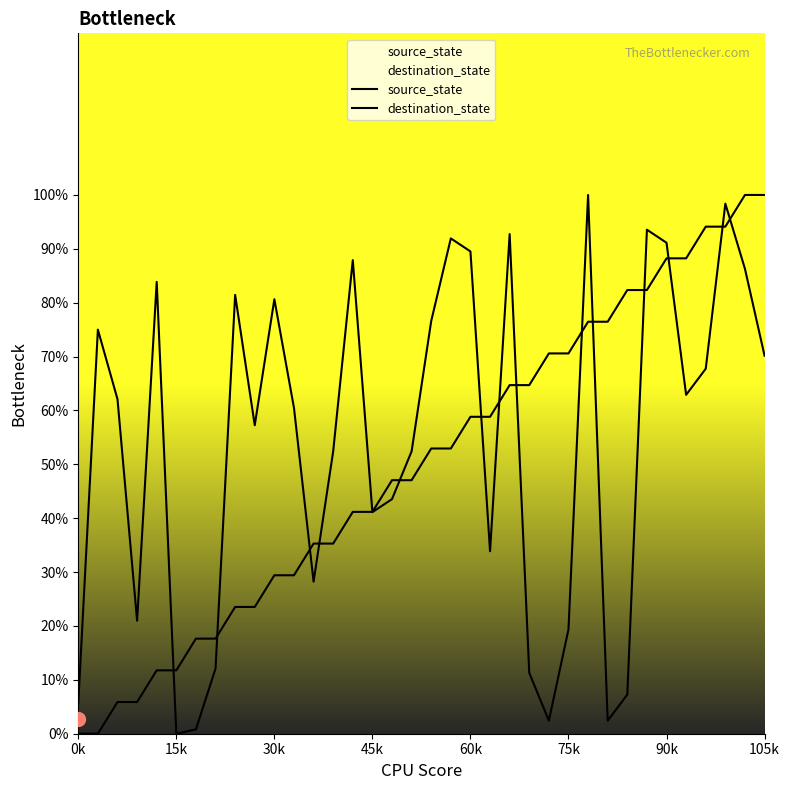

How many lines are shown in the chart?

2